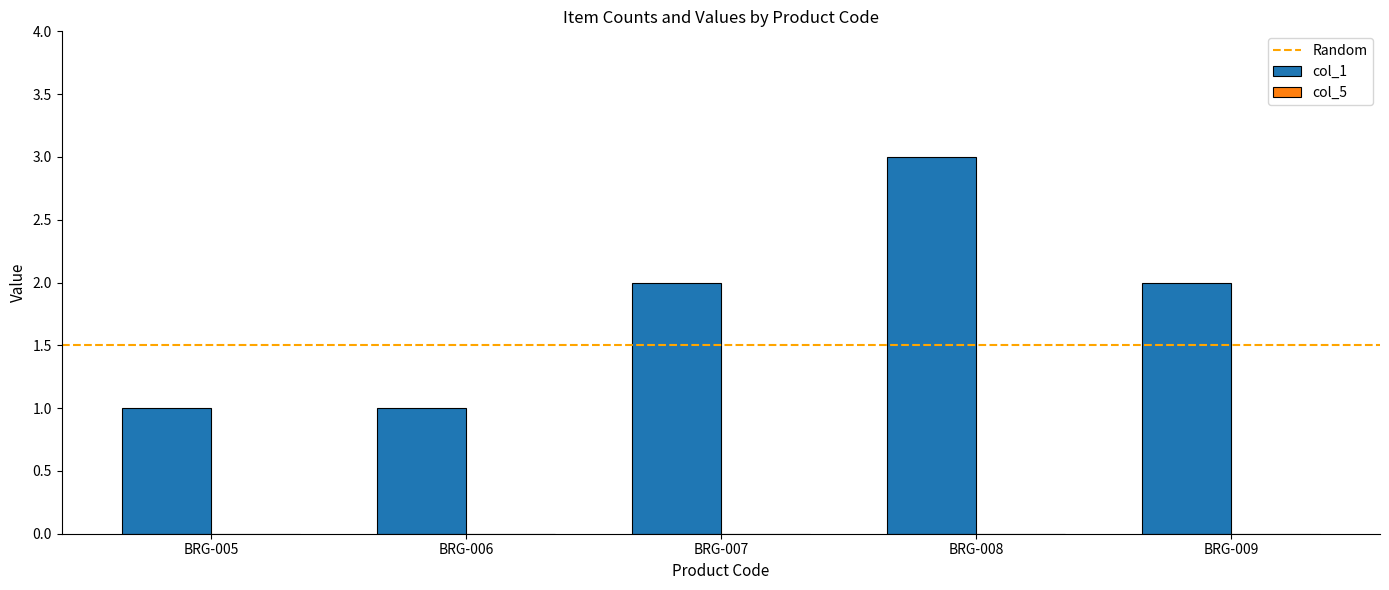

What is the greatest value displayed?

3